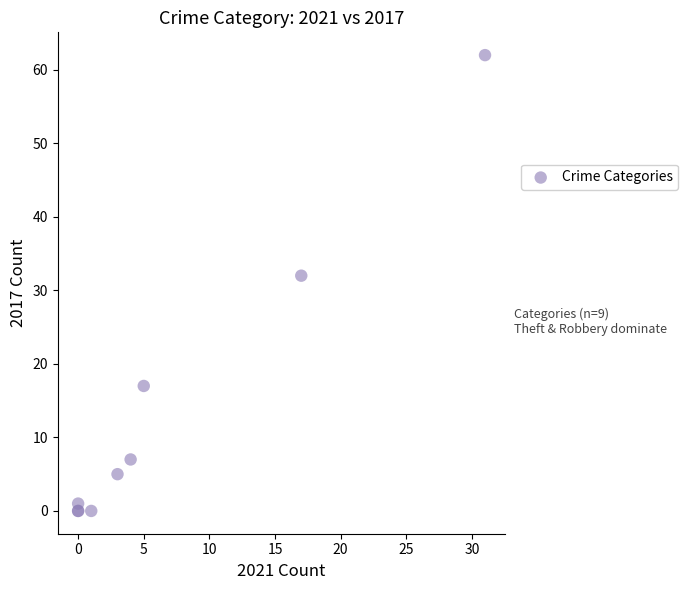

What Y value in the scatter plot is closest to 31?

32